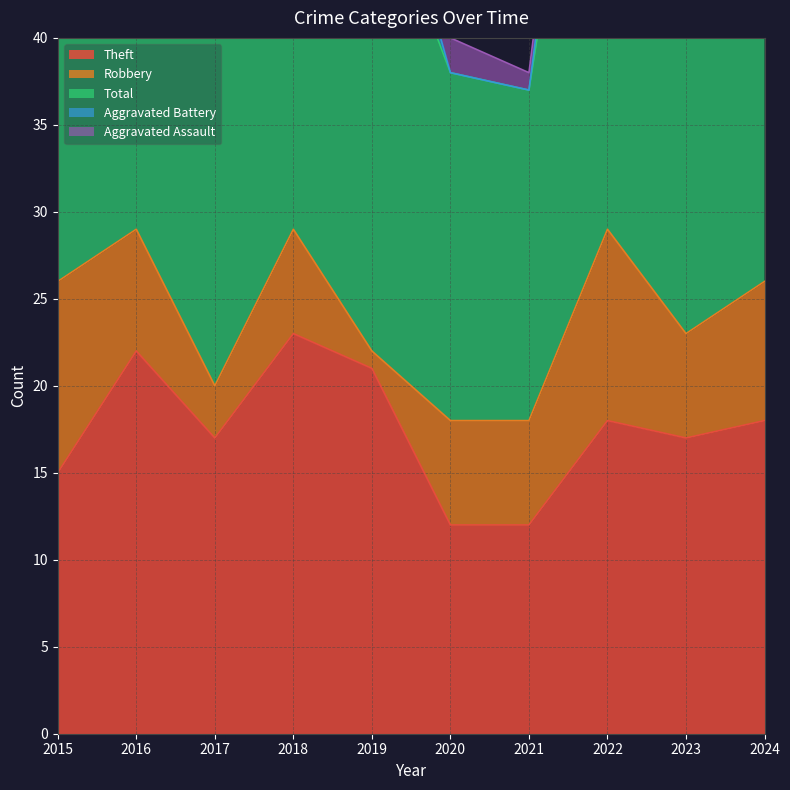

What is the value of the Robbery point at the 5th from the left?

1